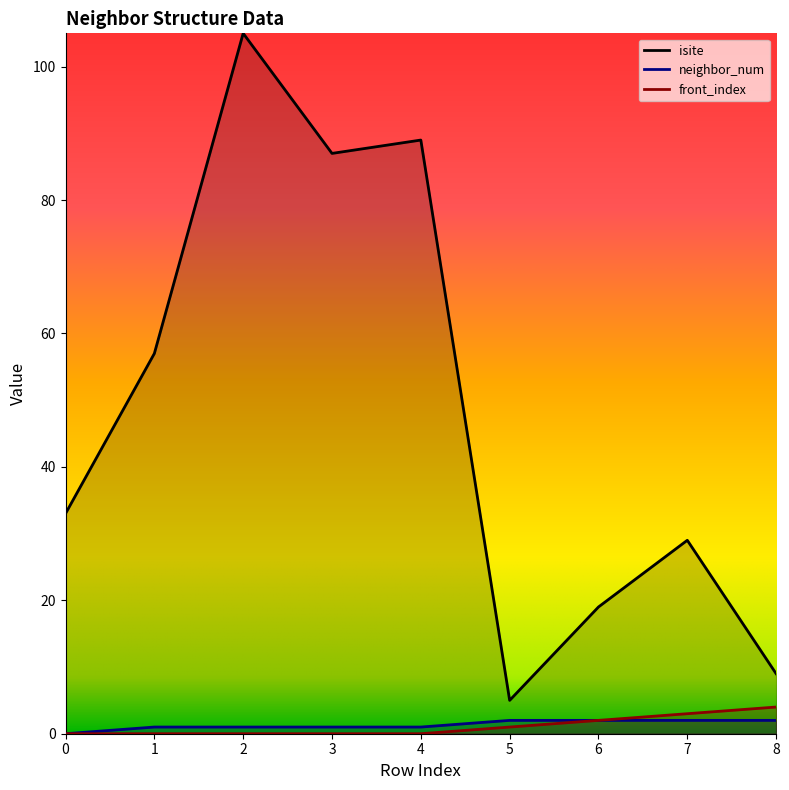

Which has a higher value, 7 or 4?

4